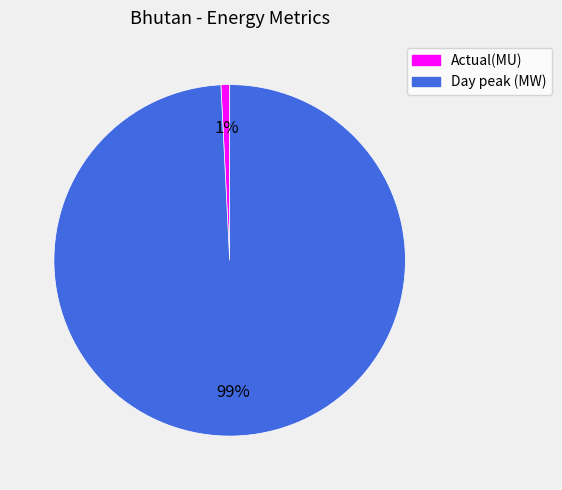

Count the number of slices in the pie.

2